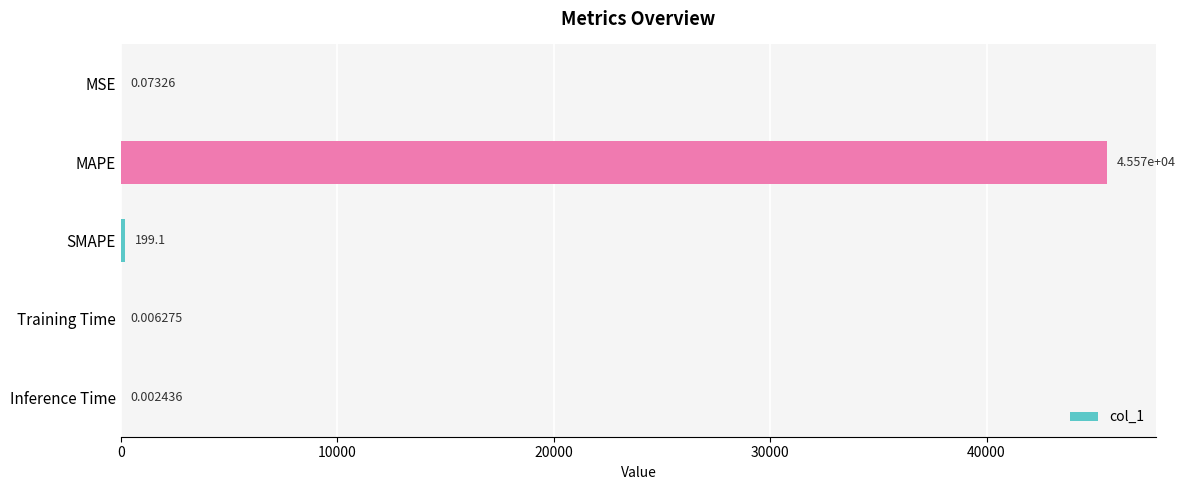

Which label corresponds to the largest value in the chart?

MAPE